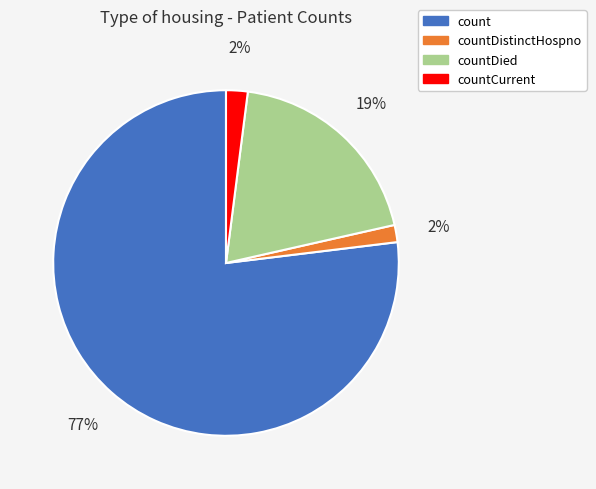

Is the sum of countDied and countDistinctHospno greater than half?

No